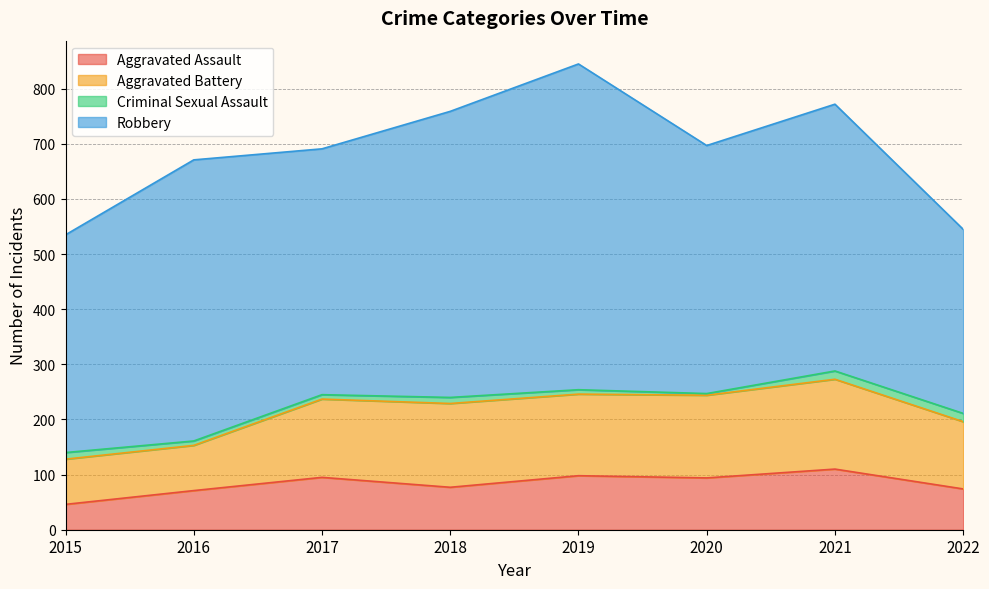

At how many categories does at least one series exceed 358?

7